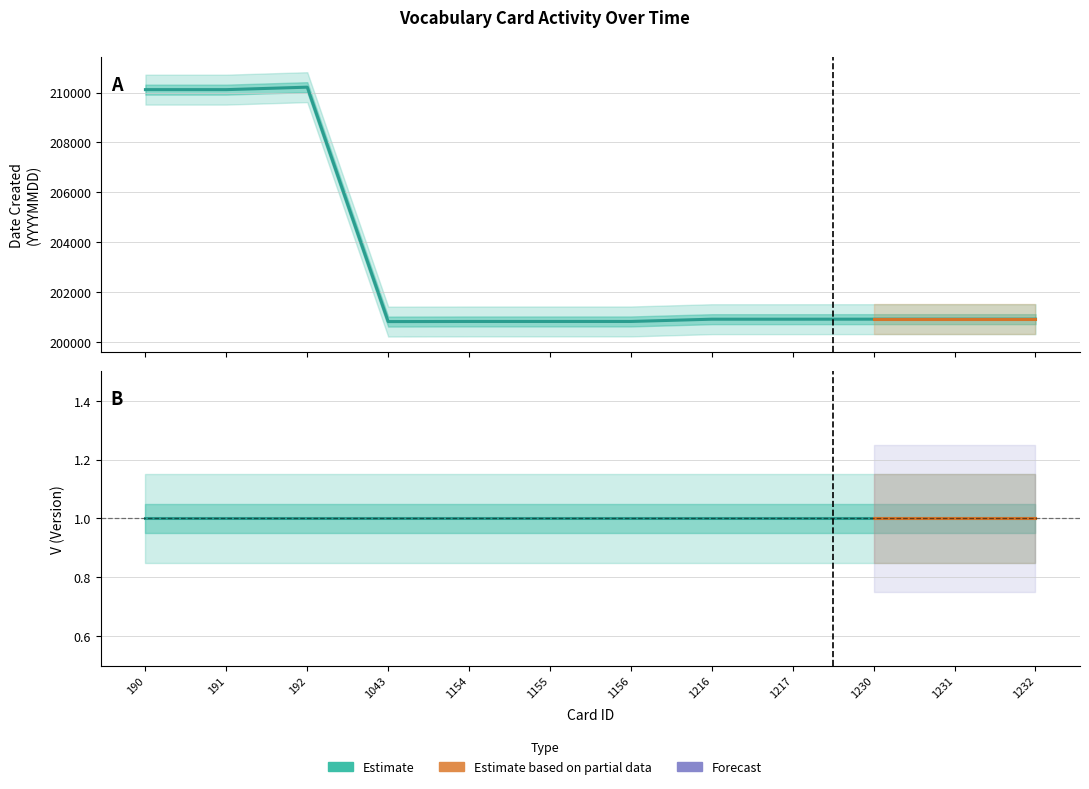

What is the ratio of the value at 1232 to the value at 1155?

1.0